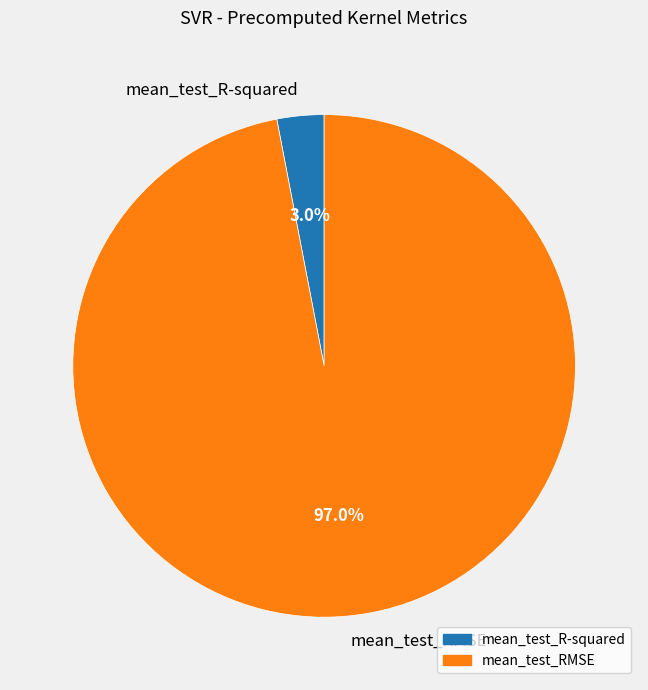

Is there a majority slice in this chart?

Yes